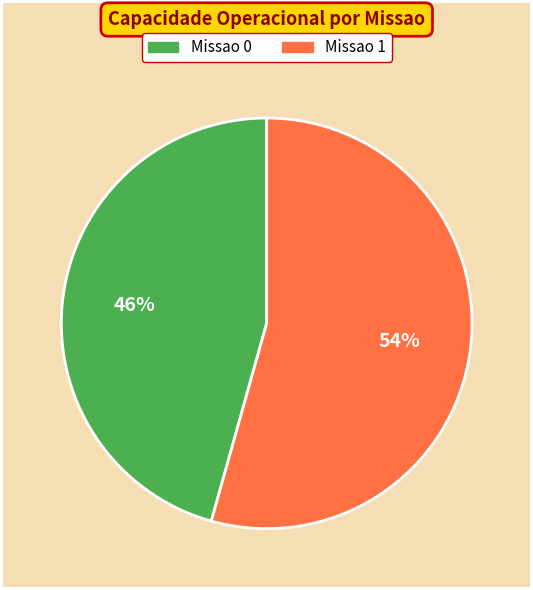

How many slices are in this pie chart?

2